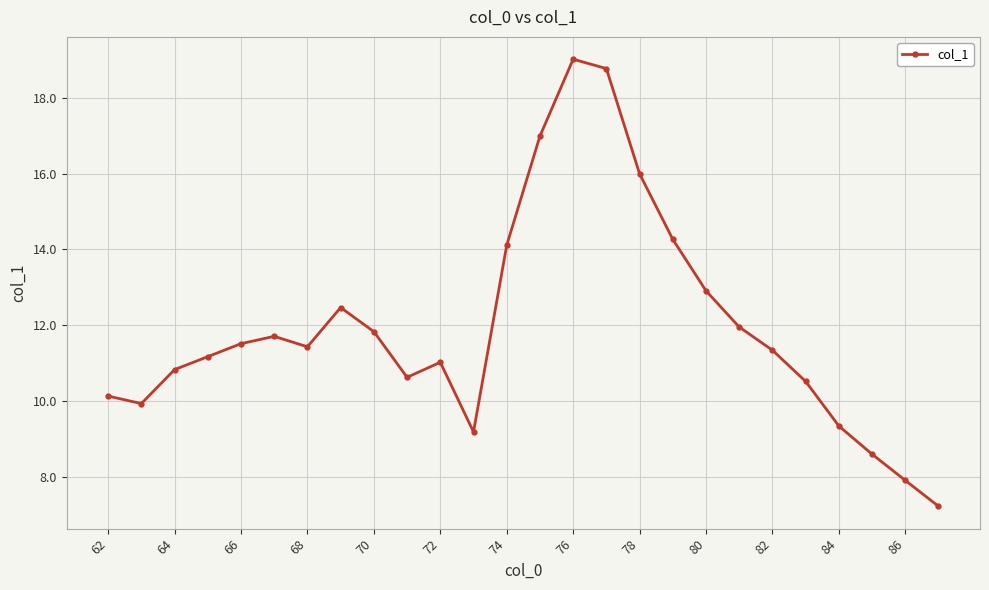

What is the value of the 21st point from the left?

11.3